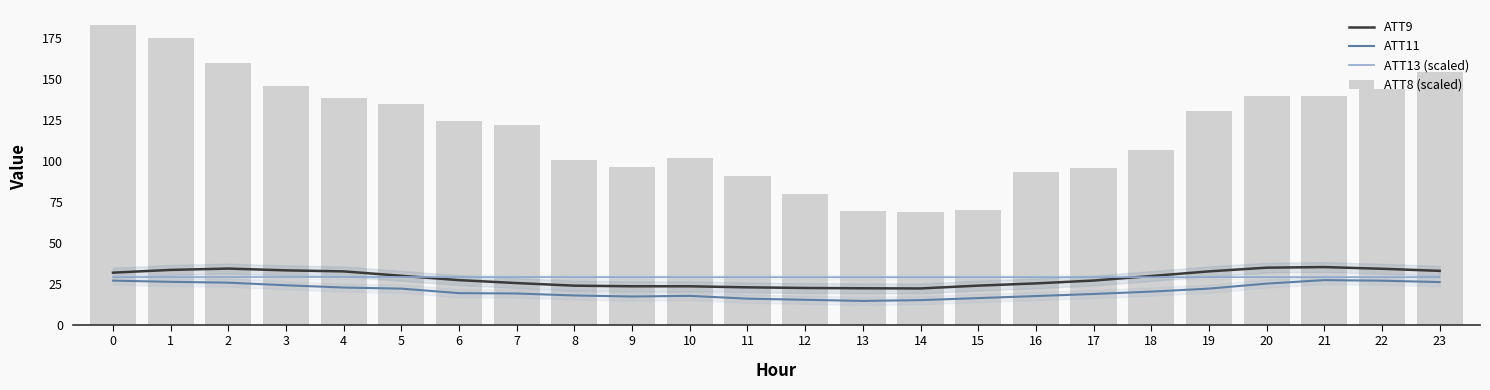

The ATT13 (scaled) series shows 29.1 at 1. True or false?

True